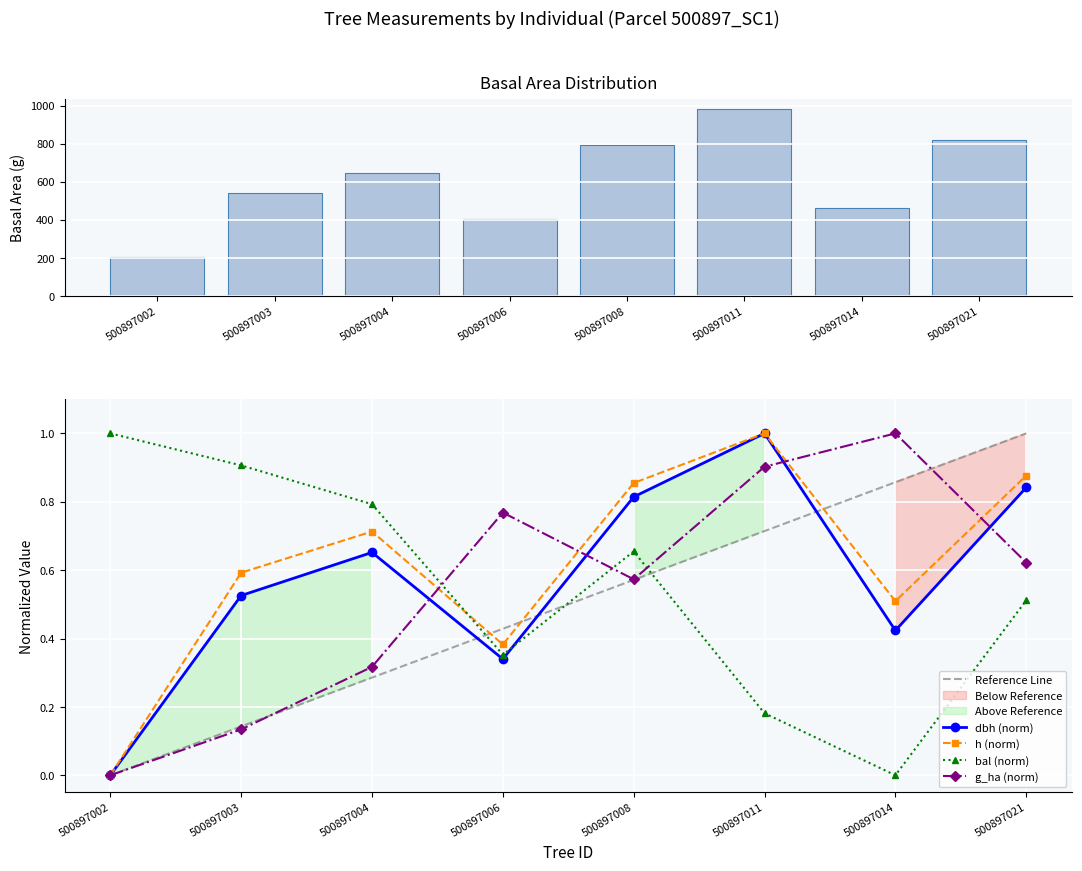

Reading left to right, extract all data points from this chart.

g (basal area): 500897002=203.9	500897003=540.6	500897004=645.4	500897006=403.4	500897008=794.4	500897011=983.3	500897014=462.6	500897021=820.7
Reference Line: 500897002=0.0	500897003=0.1	500897004=0.3	500897006=0.4	500897008=0.6	500897011=0.7	500897014=0.9	500897021=1.0
dbh (norm): 500897002=0.0	500897003=0.5	500897004=0.7	500897006=0.3	500897008=0.8	500897011=1.0	500897014=0.4	500897021=0.8
h (norm): 500897002=0.0	500897003=0.6	500897004=0.7	500897006=0.4	500897008=0.9	500897011=1.0	500897014=0.5	500897021=0.9
bal (norm): 500897002=1.0	500897003=0.9	500897004=0.8	500897006=0.4	500897008=0.7	500897011=0.2	500897014=0.0	500897021=0.5
g_ha (norm): 500897002=0.0	500897003=0.1	500897004=0.3	500897006=0.8	500897008=0.6	500897011=0.9	500897014=1.0	500897021=0.6